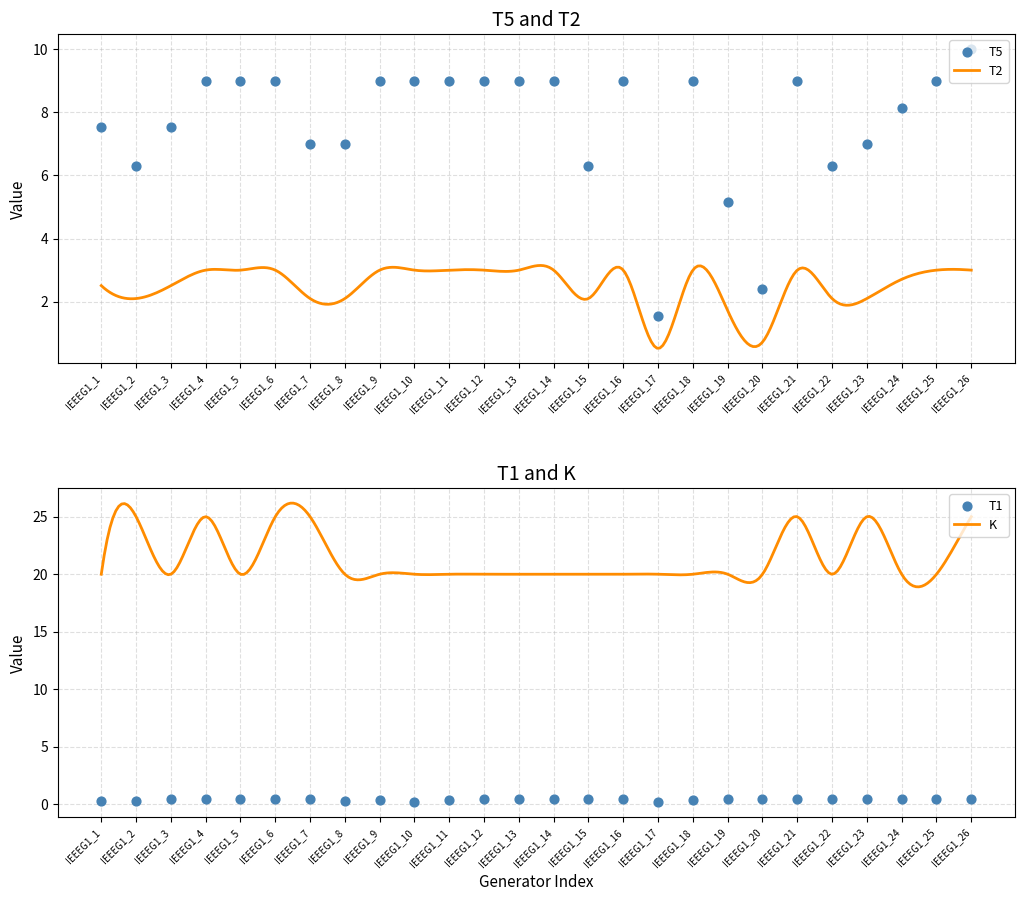

What is the total value across all series at IEEEG1_7?

7.5